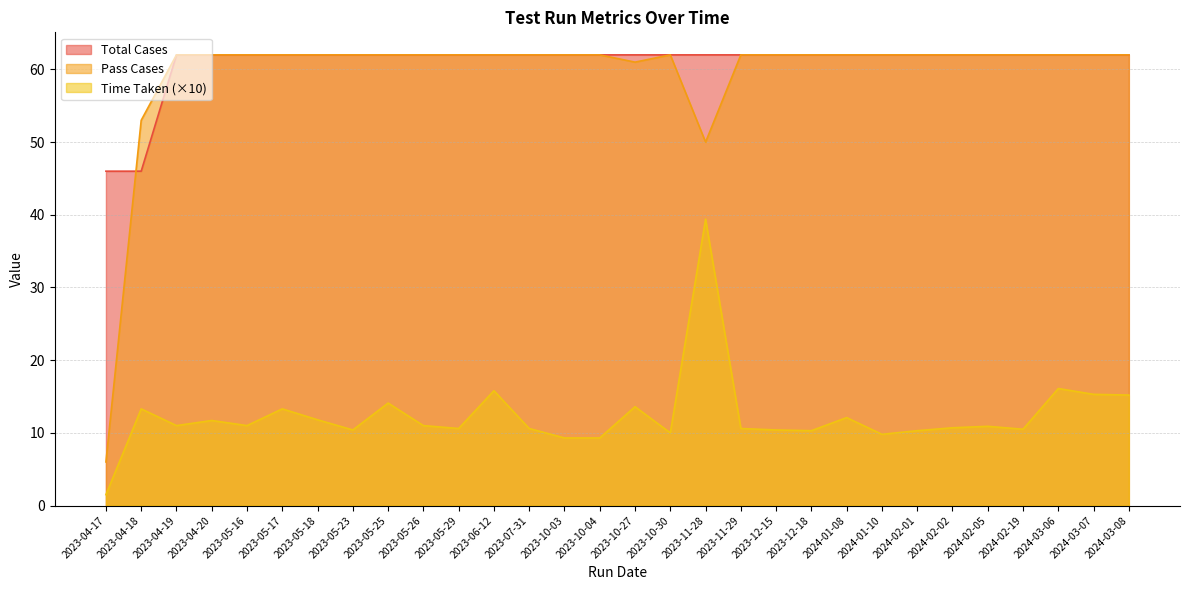

What is the label of the 20th point from the left?

2023-12-15